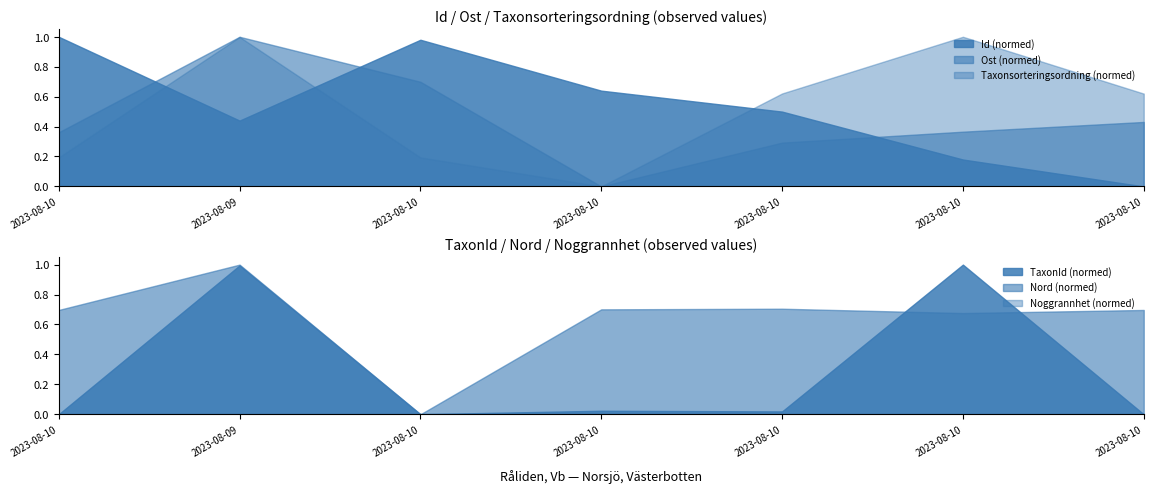

Does the chart display data point markers on the line(s)?

No